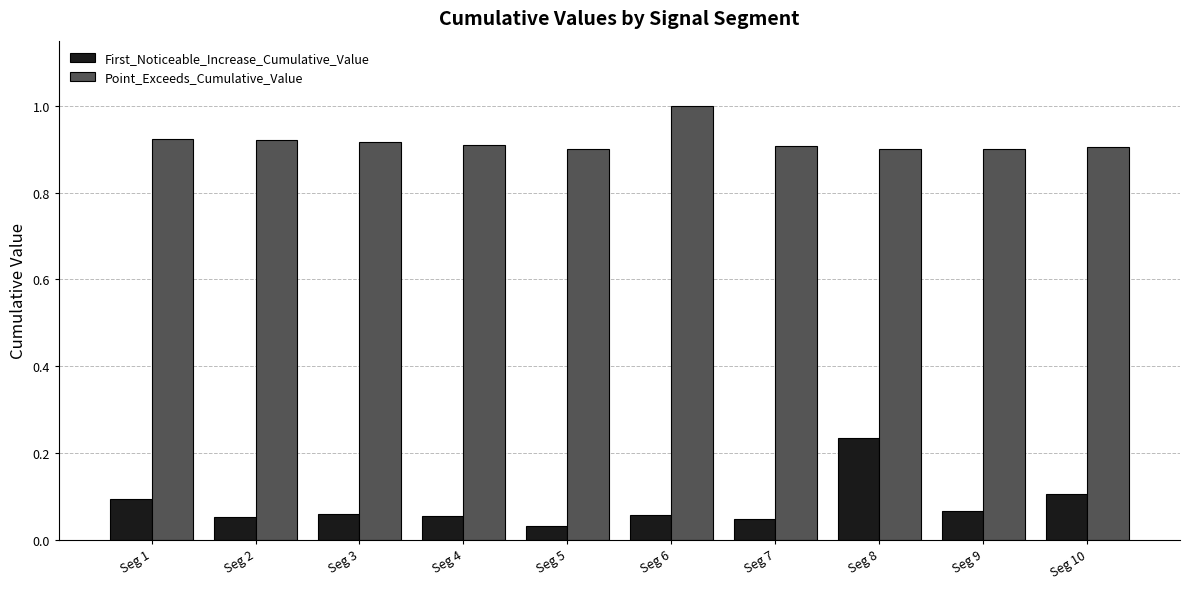

At which category does the chart reach its peak across all series?

Seg 6